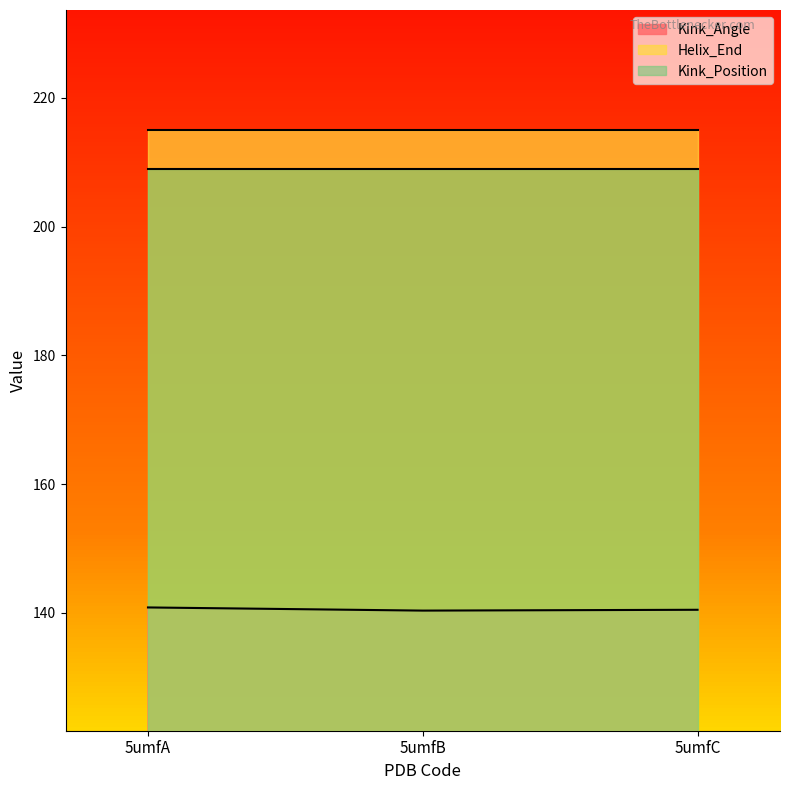

What is the difference between the second highest and minimum values in the Kink_Angle series?

0.1